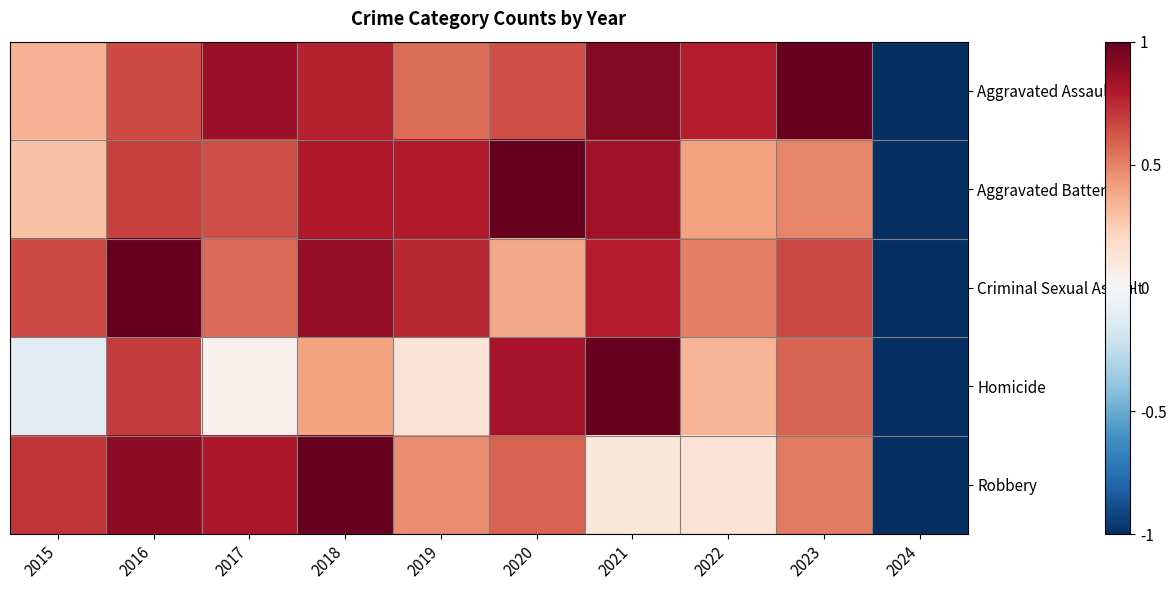

At 2021, list the series in order from largest to smallest.

Homicide, Aggravated Assault, Aggravated Battery, Criminal Sexual Assault, Robbery